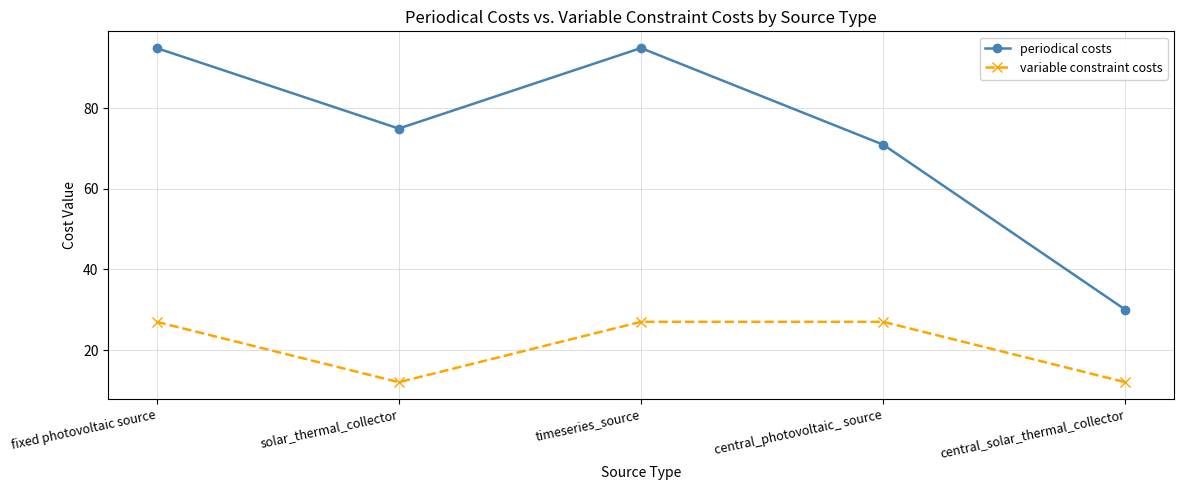

What is the difference between the maximum and second lowest values in the variable constraint costs series?

15